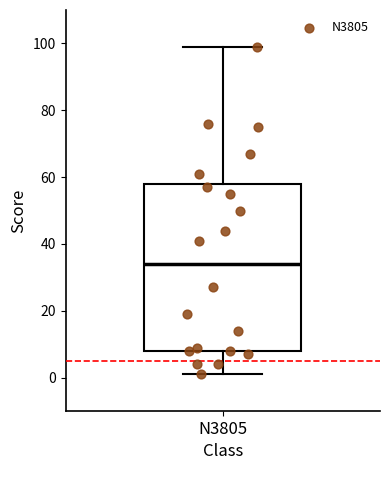

Read this box plot against the y-axis: the position of the median line, the range covered by the box, and the ends of both whiskers. The values are not printed on the chart, so give them approximately, as read against the axis.

median 34, box 8 to 58, whiskers 2 to 100